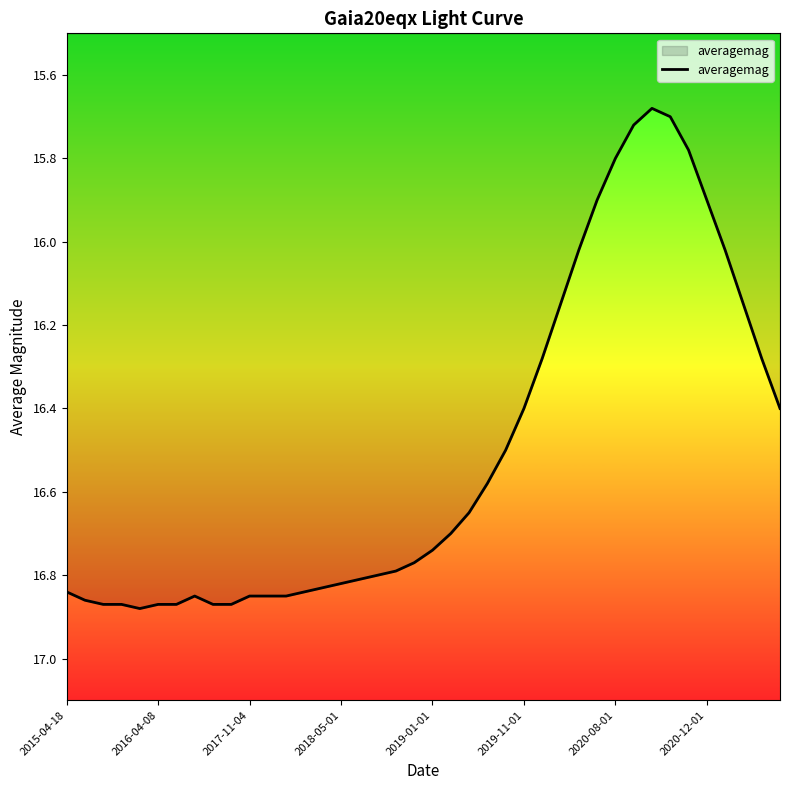

What is the difference between the maximum and minimum values?

1.2